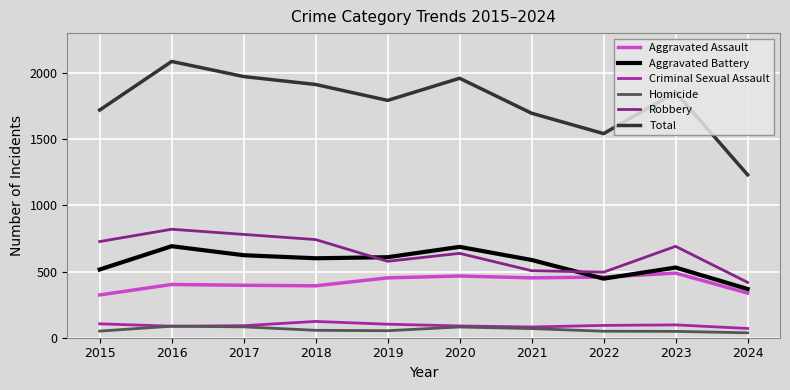

Is it true that Robbery equals 495 at 2022?

True